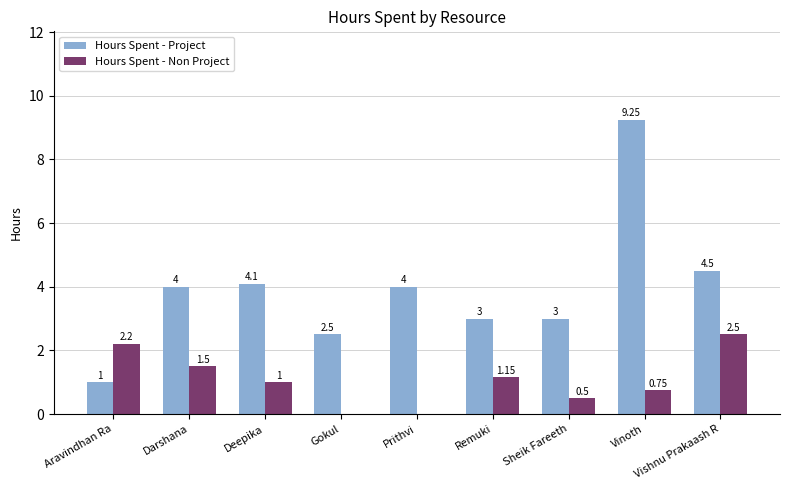

At which label does Hours Spent - Non Project first exceed 1?

Aravindhan Ra